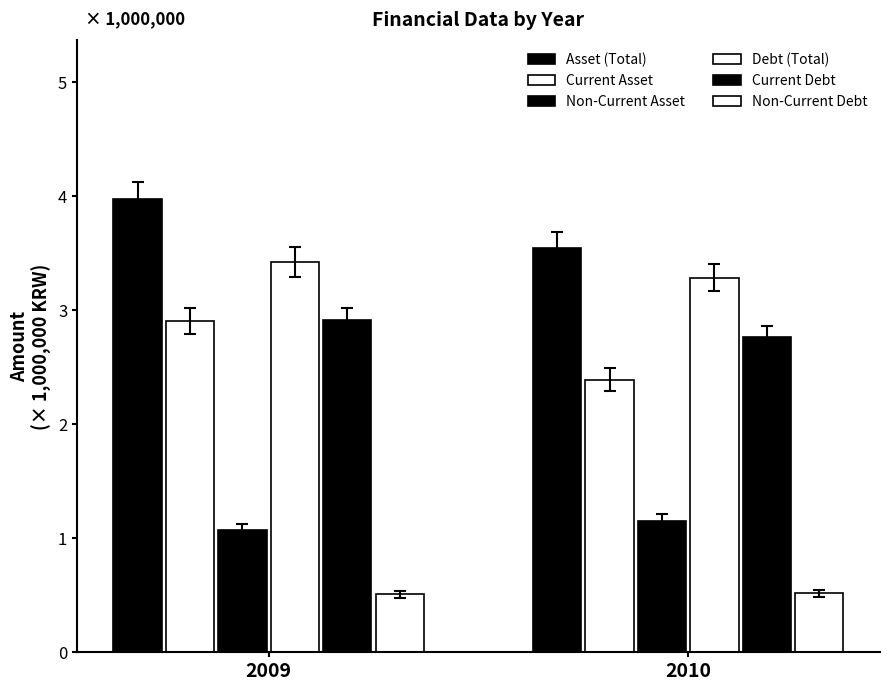

True or false: Non-Current Debt has a value of 0.5 at 2009.

True